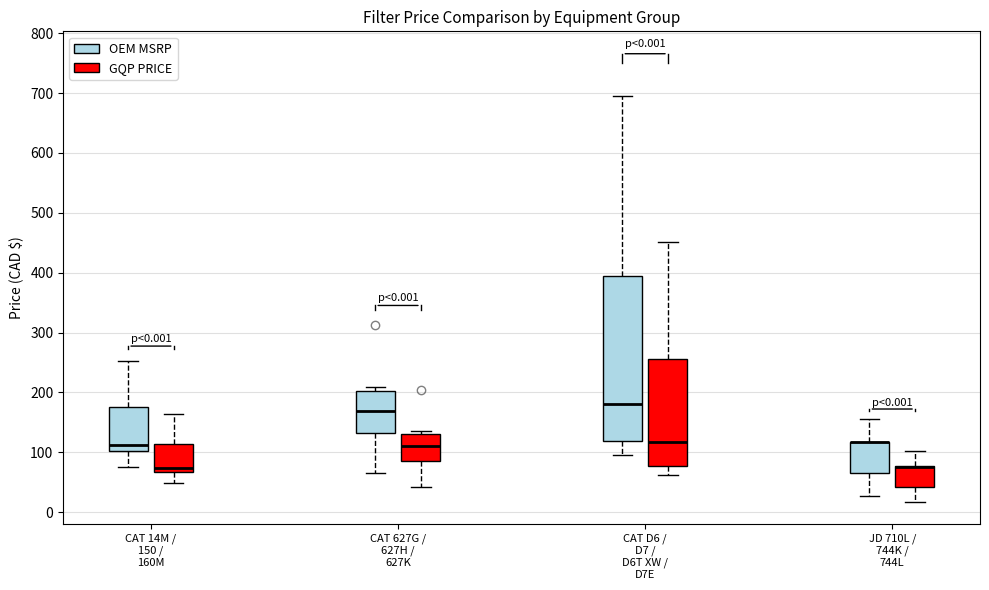

Which box is the tallest, from its lower edge to its upper edge?

CAT D6 / D7 / D6T XW / D7E (OEM MSRP)